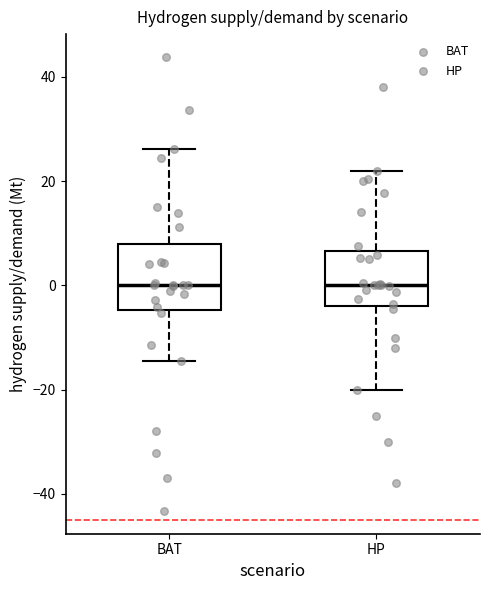

Where does the lower whisker of the box for BAT end on the y-axis? The values are not printed on the chart, so give them approximately, as read against the axis.

-14